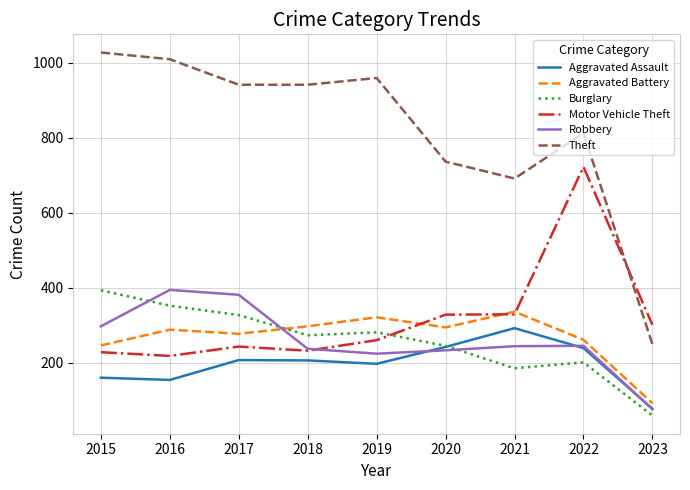

At 2019, list the series in order from largest to smallest.

Theft, Aggravated Battery, Burglary, Motor Vehicle Theft, Robbery, Aggravated Assault